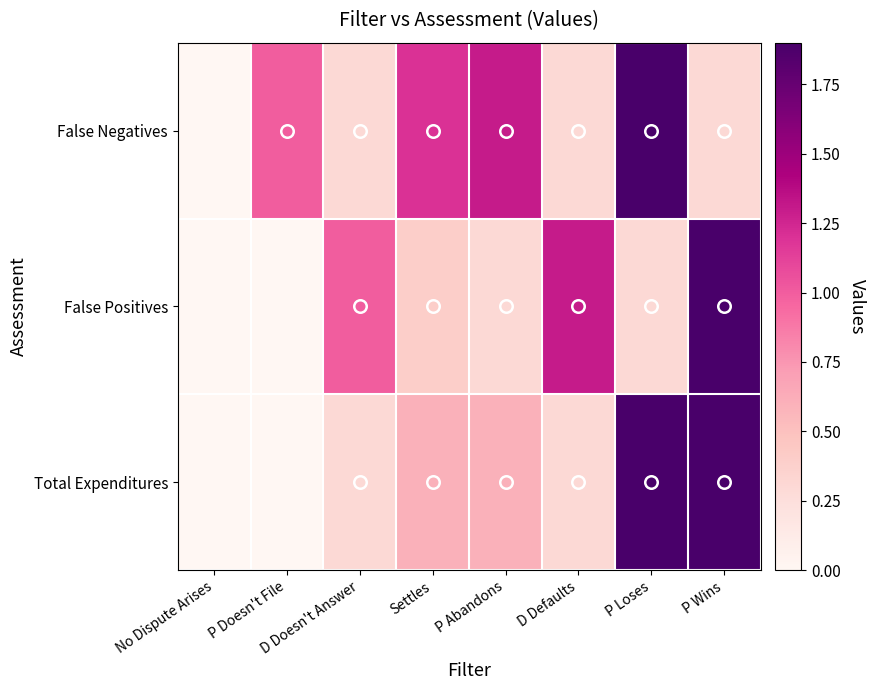

At how many categories does at least one series exceed 1?

5